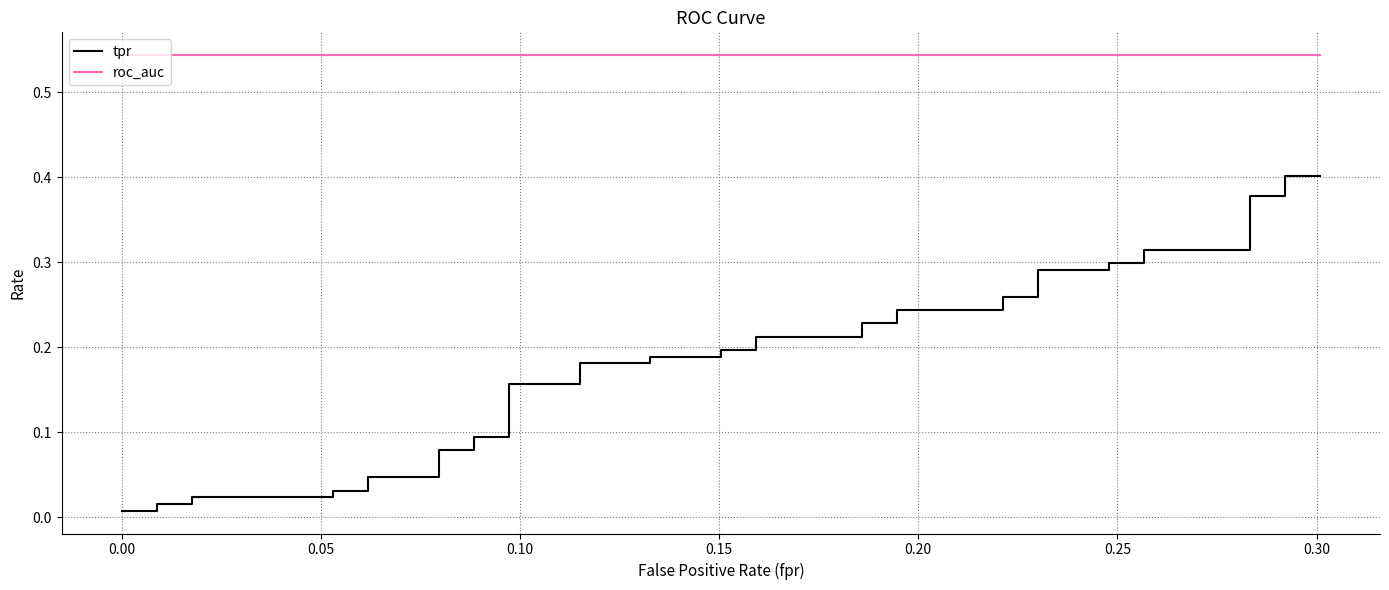

True or false: roc_auc has more than 0 interior local peaks.

False